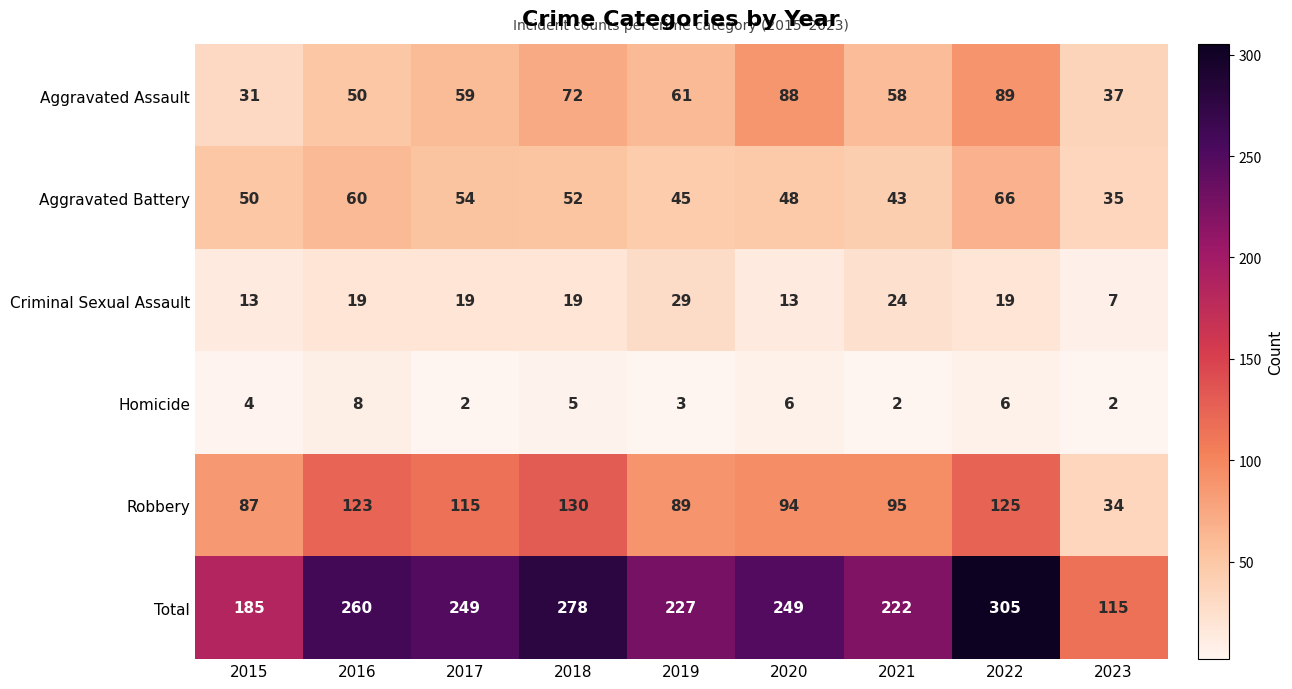

At how many categories does at least one series exceed 209?

7